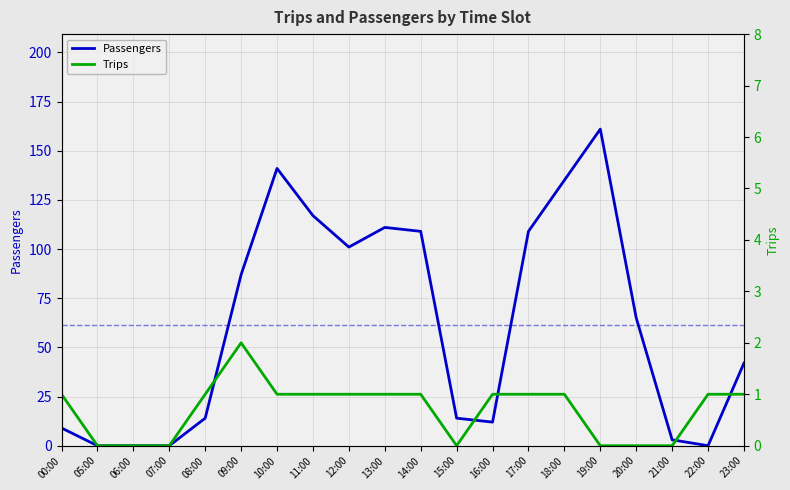

In Passengers, how many points are higher than both neighbors (excluding endpoints)?

3